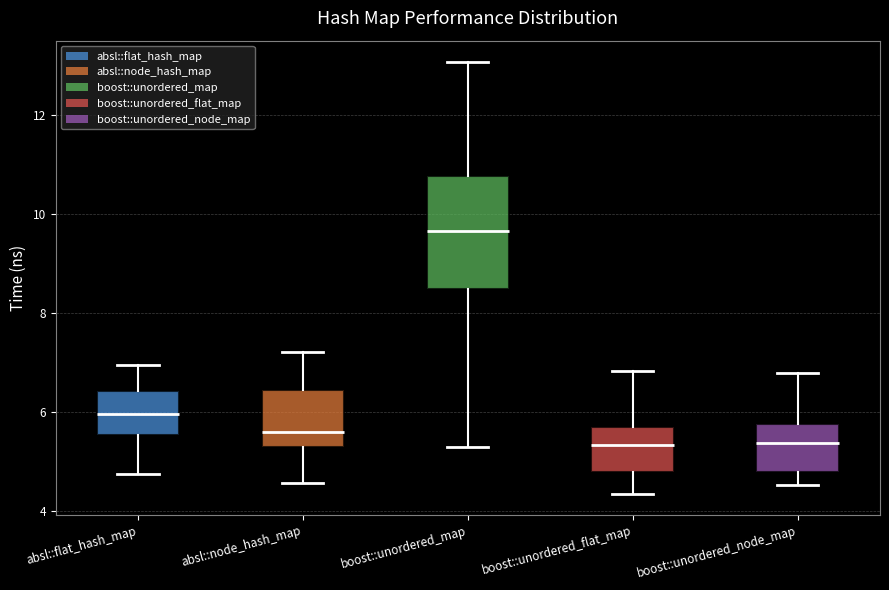

Reading left to right, read every box against the y-axis: the position of its median line, the range the box covers, and the ends of its whiskers. The values are not printed on the chart, so give them approximately, as read against the axis.

absl::flat_hash_map: median 6.0, box 5.6 to 6.4, whiskers 4.8 to 7.0
absl::node_hash_map: median 5.6, box 5.4 to 6.4, whiskers 4.6 to 7.2
boost::unordered_map: median 9.6, box 8.4 to 10.8, whiskers 5.2 to 13.0
boost::unordered_flat_map: median 5.4, box 4.8 to 5.8, whiskers 4.4 to 6.8
boost::unordered_node_map: median 5.4, box 4.8 to 5.8, whiskers 4.6 to 6.8